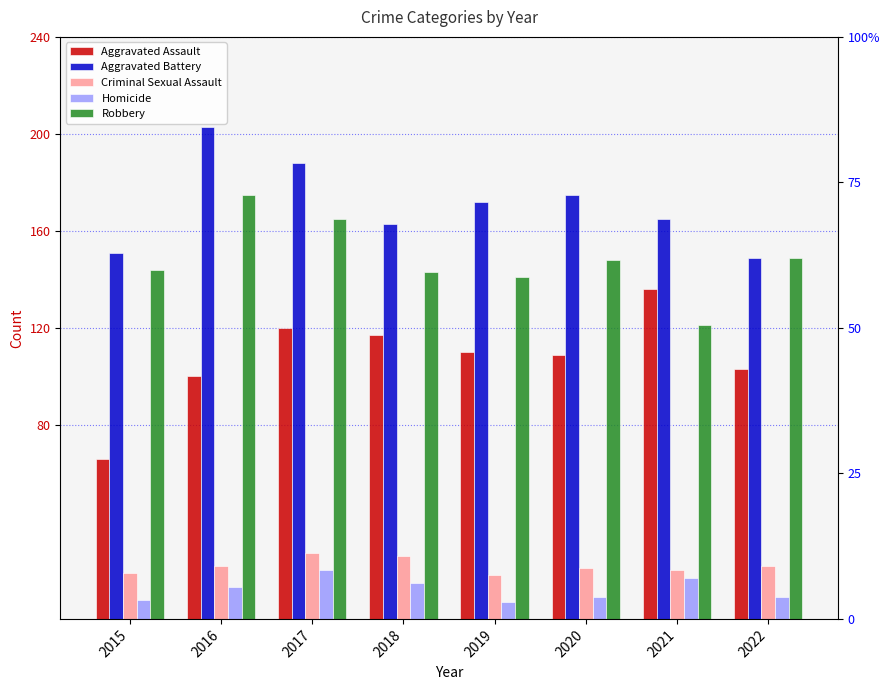

What is the difference between the highest and lowest values at 2015?

143